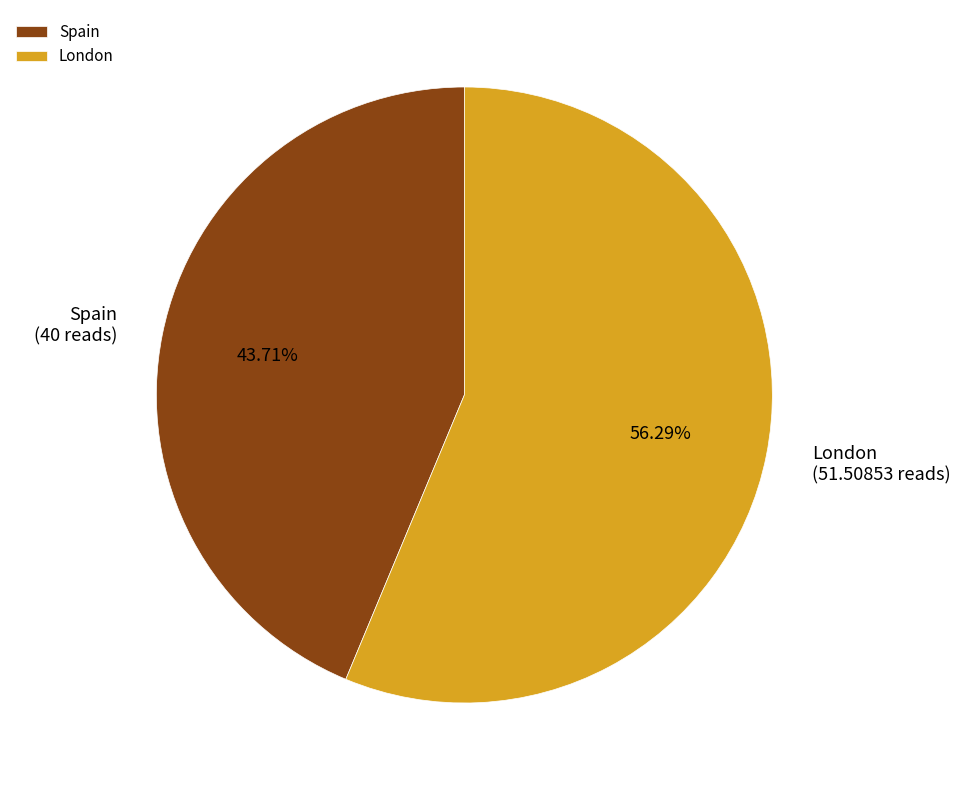

What percentage do Spain and London together represent?

100.0%